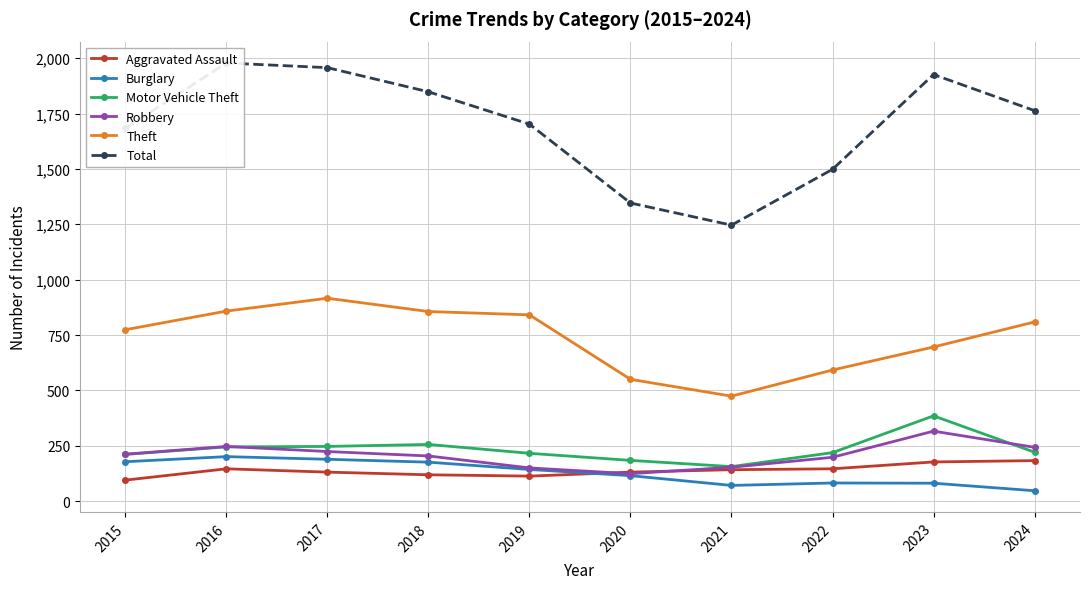

Which series has the widest spread of values?

Total